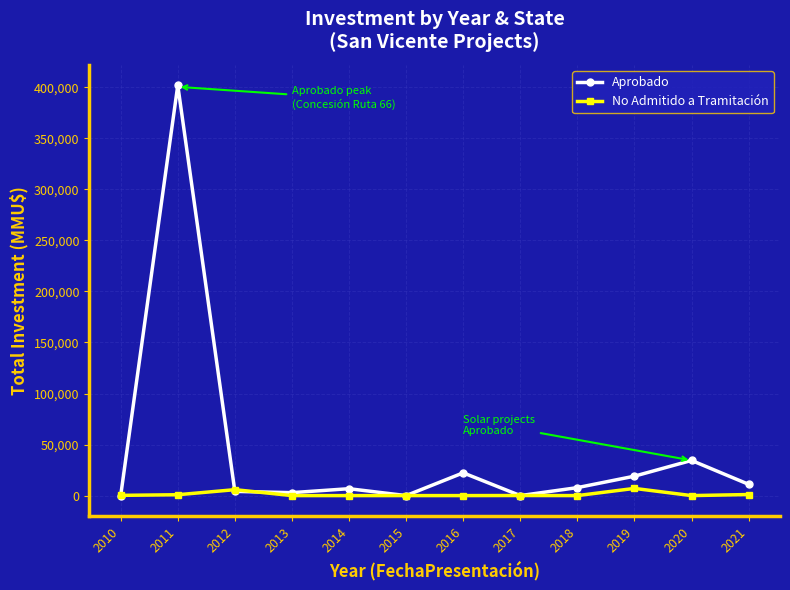

Which series has the largest range (max minus min)?

Aprobado